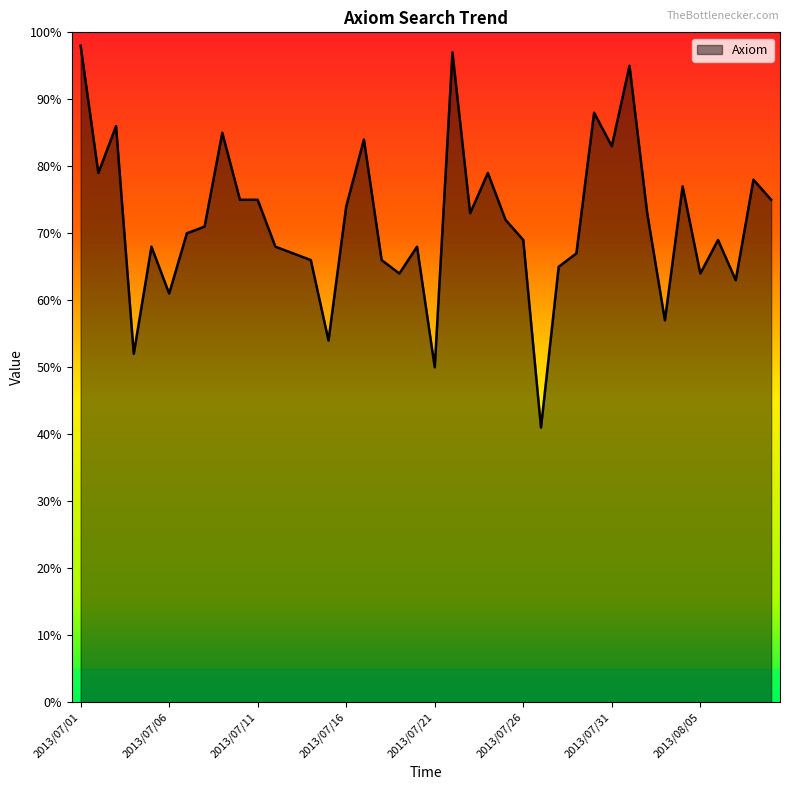

What is the minimum value shown in the chart?

41